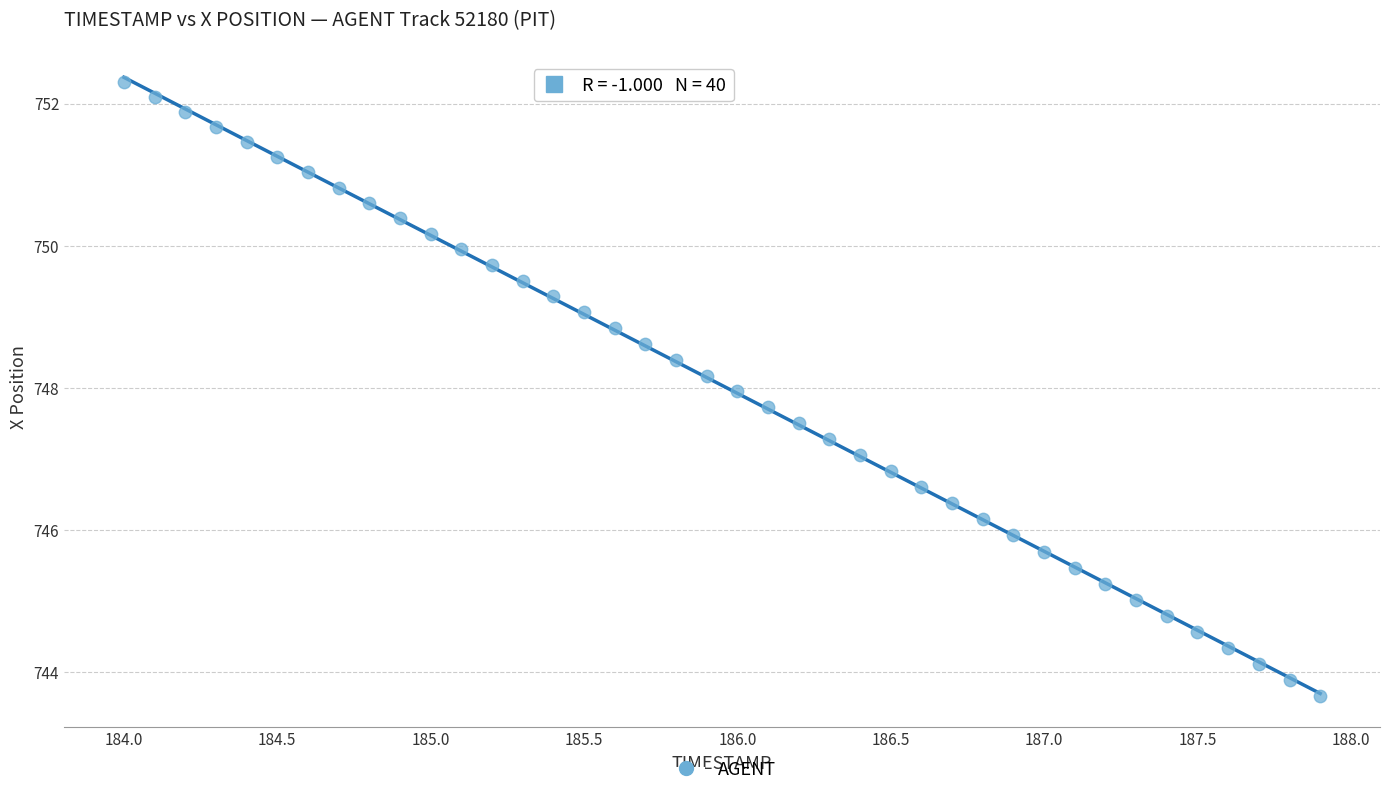

What is the range of Y values (max minus min)?

8.6